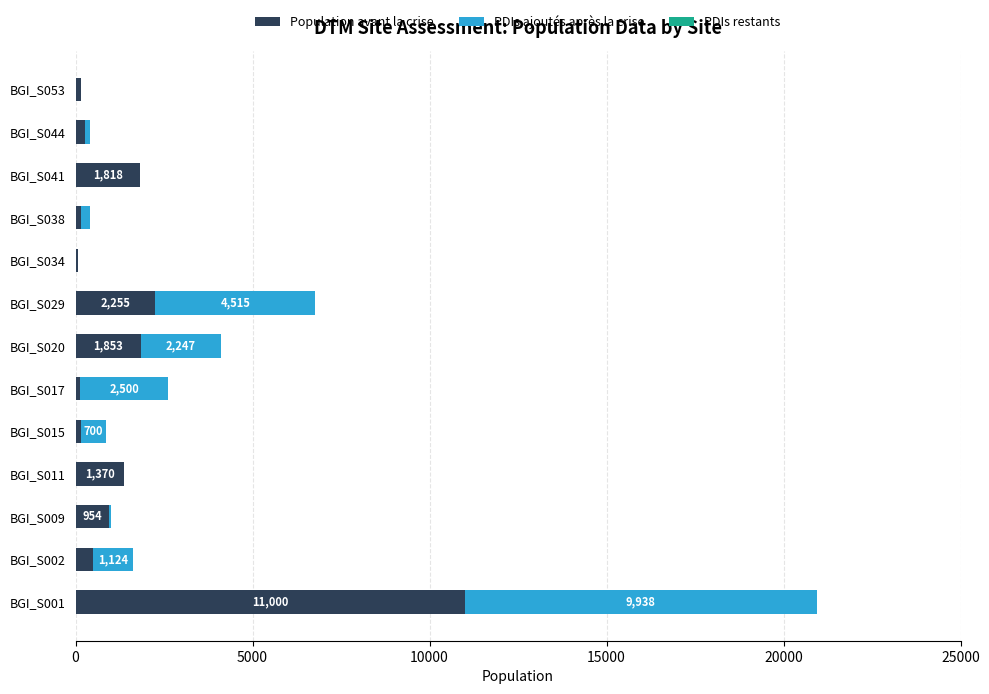

At which label does Population avant la crise reach its peak?

BGI_S001